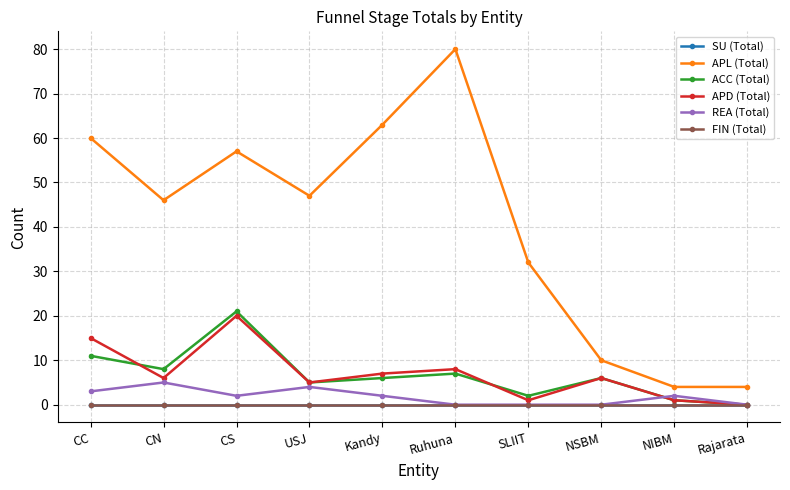

Rank the categories by SU (Total) value from highest to lowest.

CC, CN, CS, USJ, Kandy, Ruhuna, SLIIT, NSBM, NIBM, Rajarata